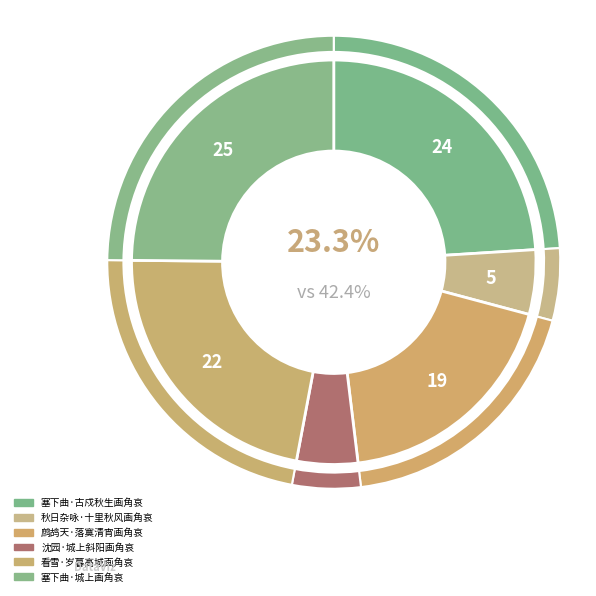

Between 塞下曲·城上画角哀 and 塞下曲·古戍秋生画角哀, which is larger?

塞下曲·城上画角哀